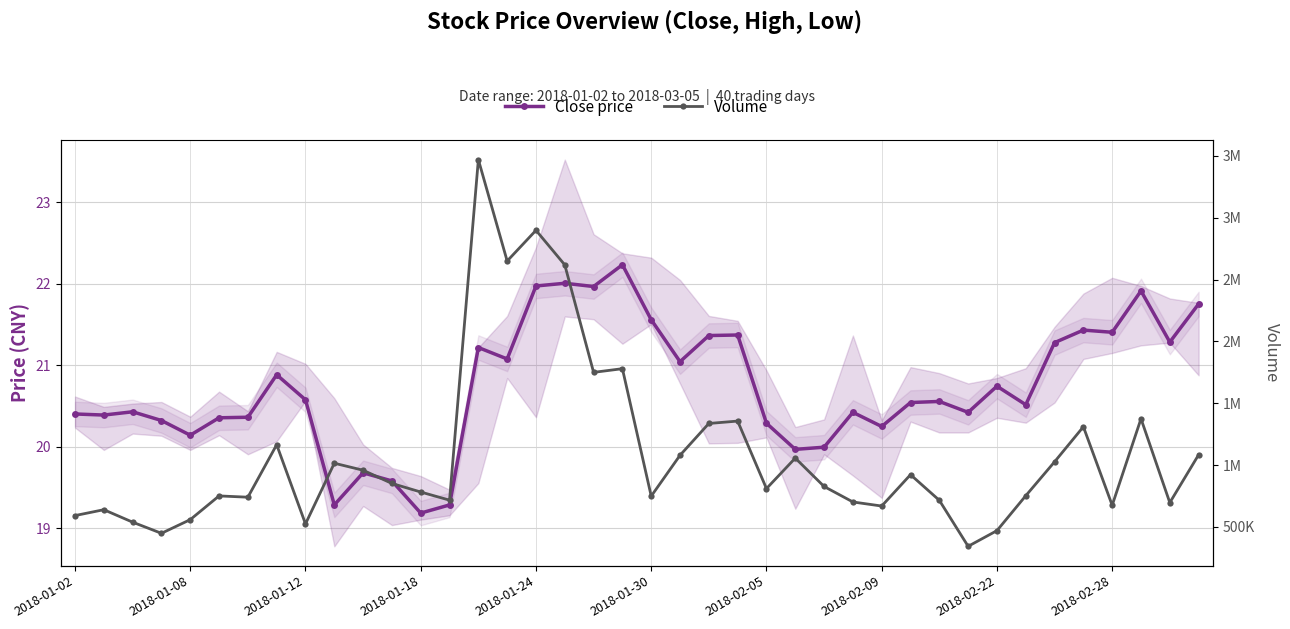

Reading left to right, extract all data points from this chart.

Close price: 20.4	20.4	20.4	20.3	20.1	20.4	20.4	20.9	20.6	19.3	19.7	19.6	19.2	19.3	21.2	21.1	22.0	22.0	22.0	22.2	21.6	21.0	21.4	21.4	20.3	20.0	20.0	20.4	20.3	20.5	20.6	20.4	20.7	20.5	21.3	21.4	21.4	21.9	21.3	21.8
Volume: 591206.0	638706.0	537927.0	447810.0	558368.0	750220.0	739804.0	1164096.0	523778.0	1014578.0	957800.0	850979.0	781712.0	715916.0	3469700.0	2649740.0	2898040.0	2618440.0	1749368.0	1779075.0	748490.0	1078870.0	1336024.0	1355414.0	809414.0	1056114.0	826492.0	701221.0	668332.0	921891.0	714639.0	342651.0	469400.0	751568.0	1025969.0	1309578.0	674464.0	1374283.0	695785.0	1082900.0